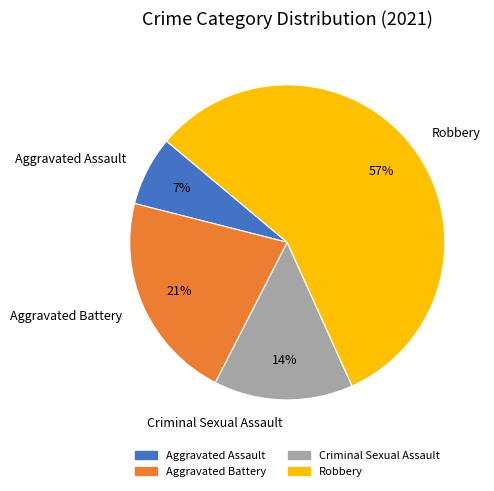

True or false: Criminal Sexual Assault accounts for 14% of the total.

True